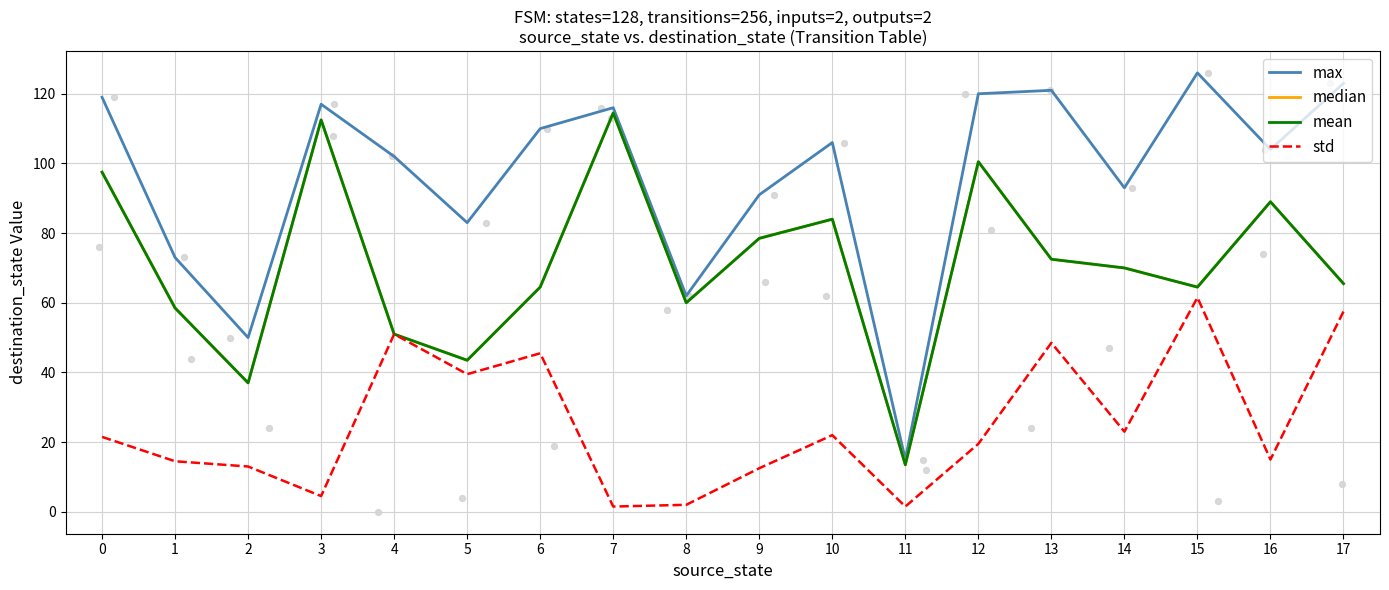

What is the total value across all series at 1?

204.5